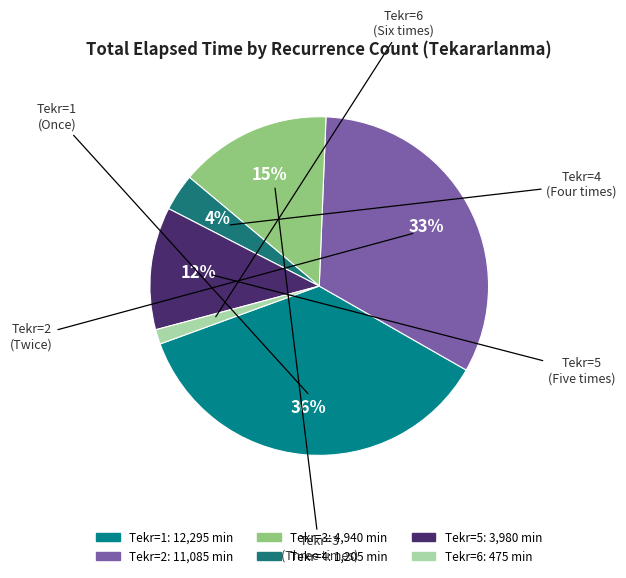

Count the number of slices in the pie.

6